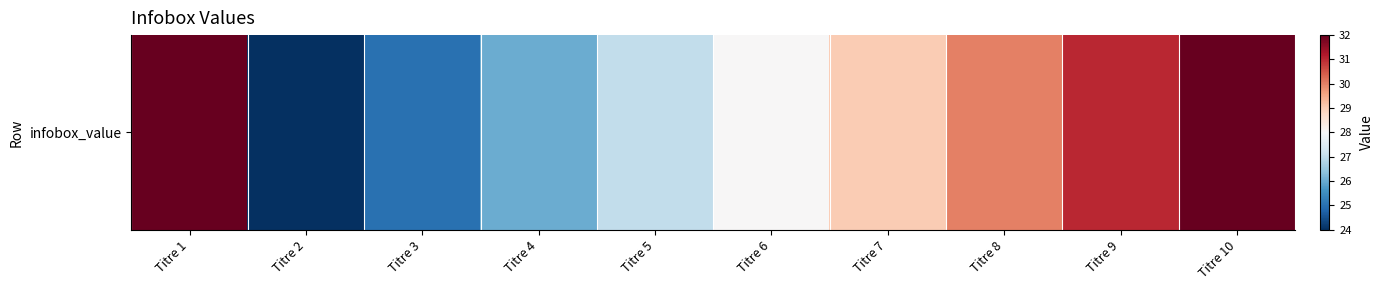

Is it true that the value at Titre 2 is 24?

True